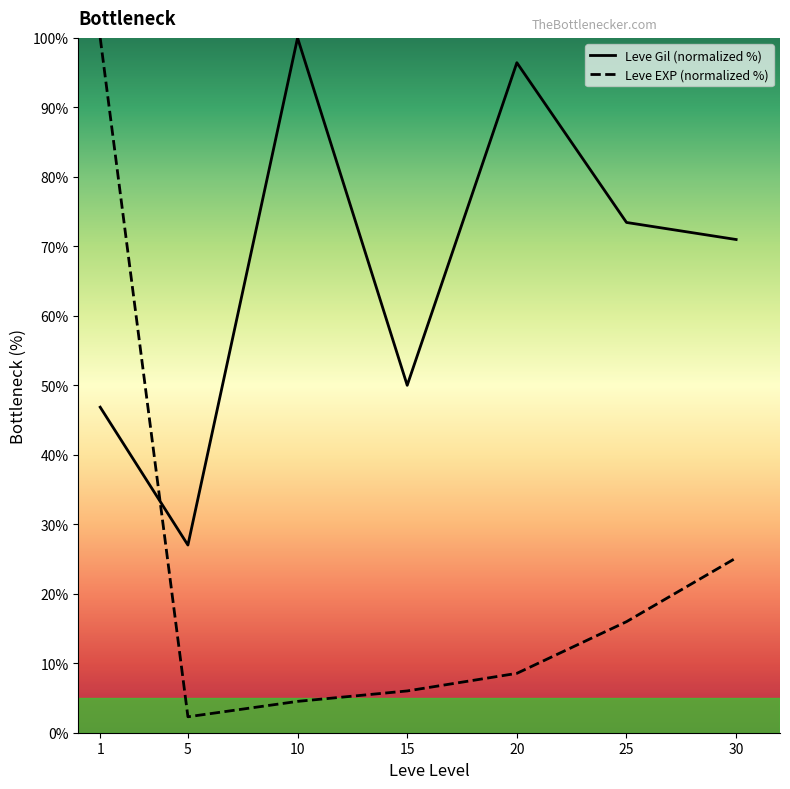

Which series has the widest spread of values?

Leve EXP (normalized %)